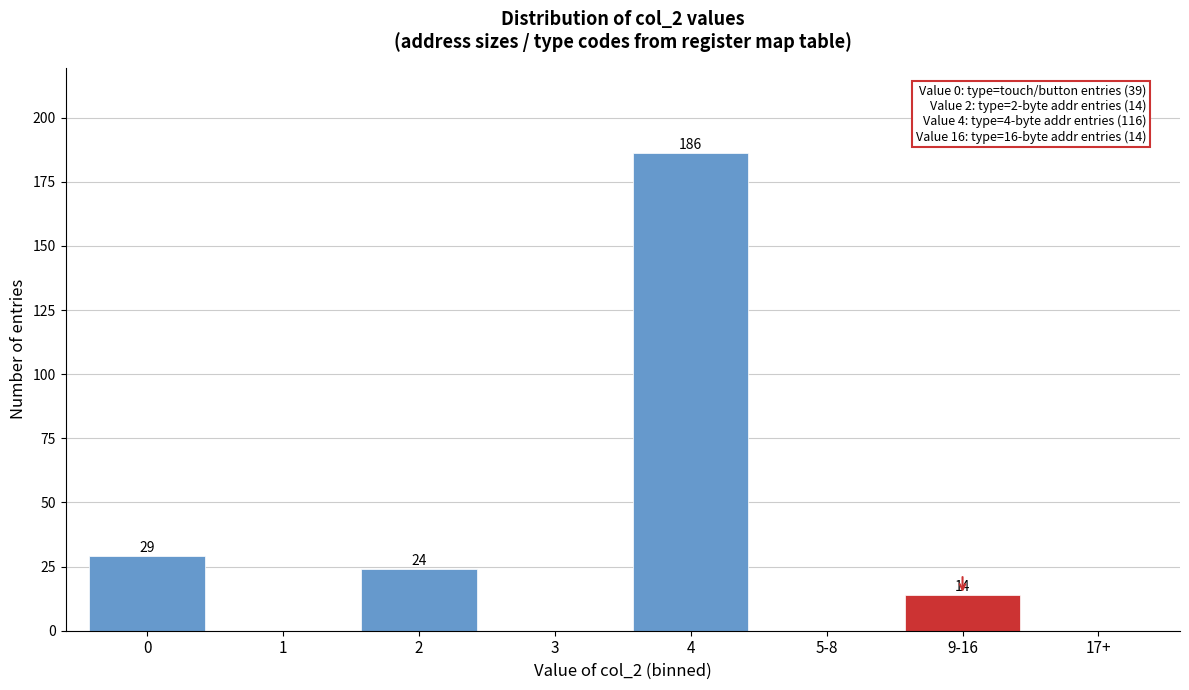

Reading left to right, what are all the values shown in this chart?

0=29	1=0	2=24	3=0	4=186	5-8=0	9-16=14	17+=0